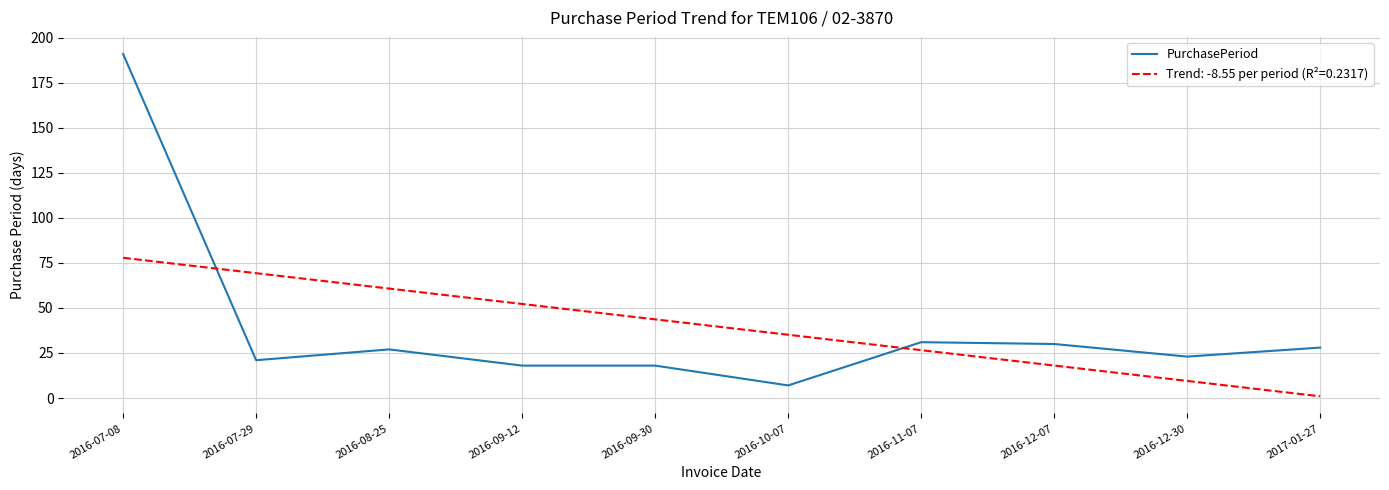

What position from the right is 2016-11-07?

4